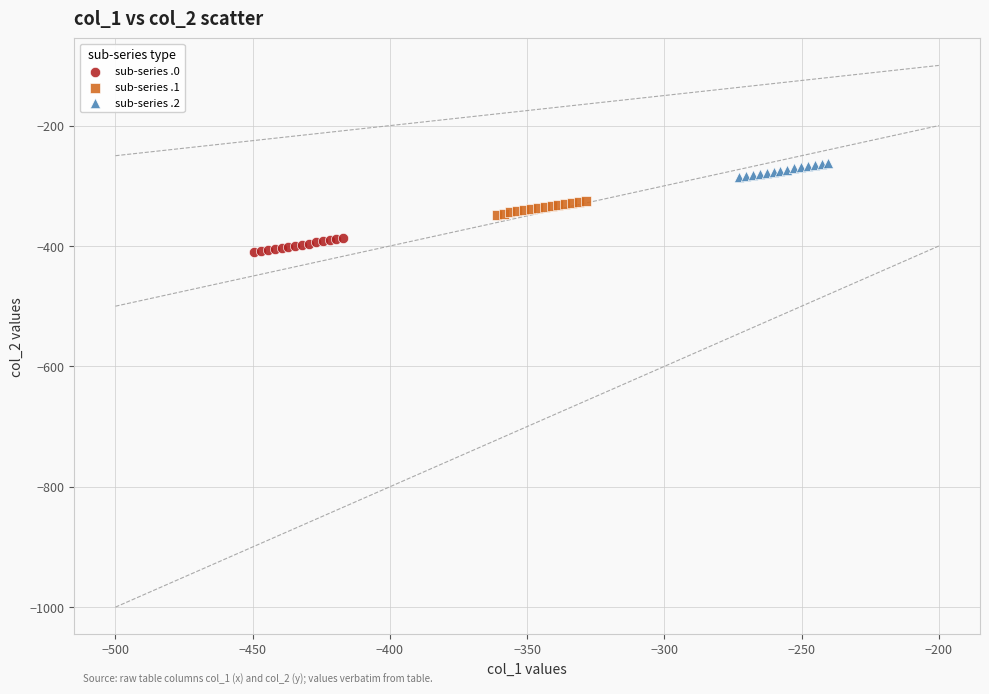

Which series contains the lowest Y value?

sub-series .0